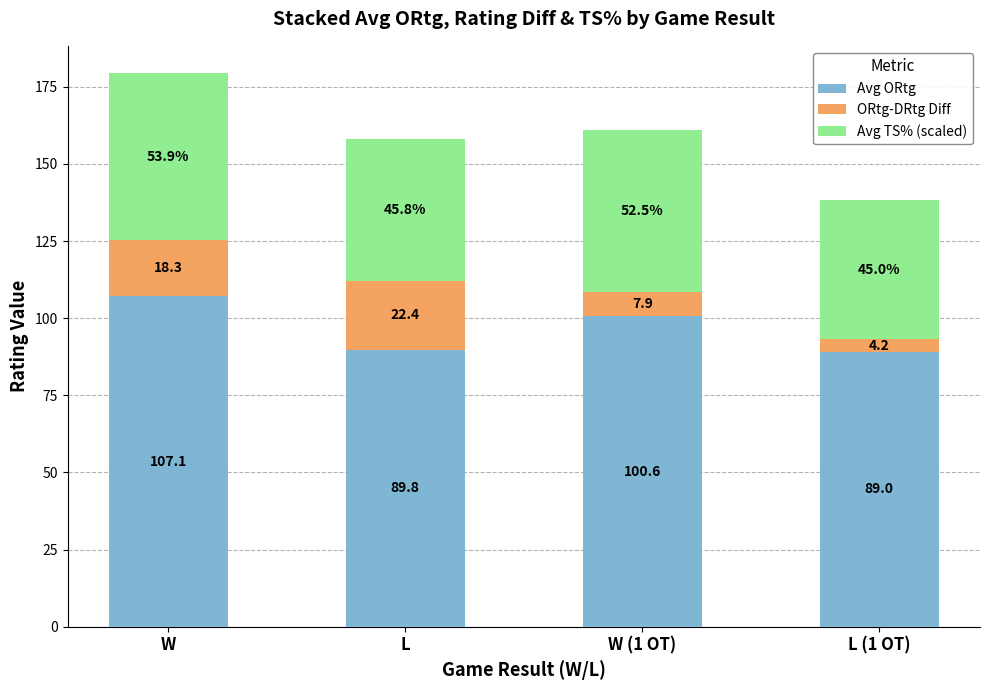

Reading left to right, what are the values for Avg ORtg?

107.1	89.8	100.6	89.0